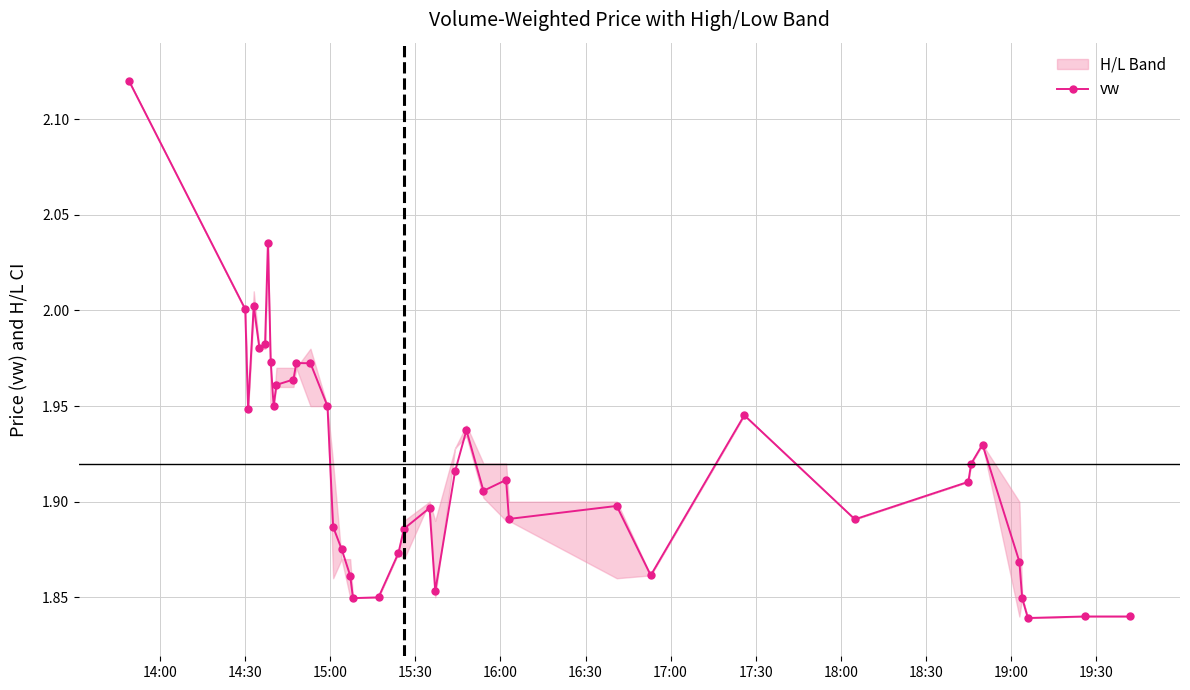

How many points are higher than both their immediate neighbors (excluding endpoints)?

9